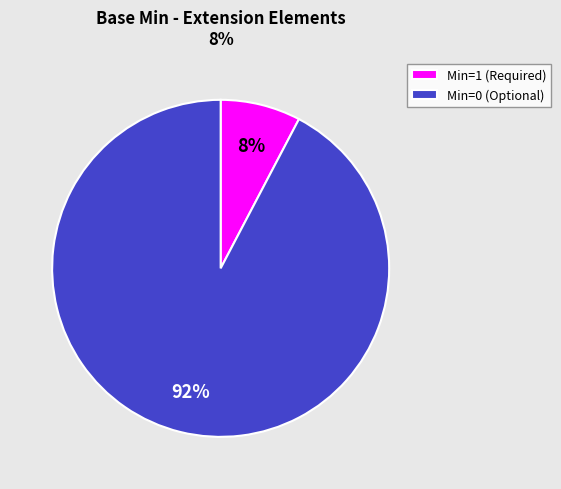

Do Min=1 (Required) and Min=0 (Optional) together represent more than half of the pie?

Yes